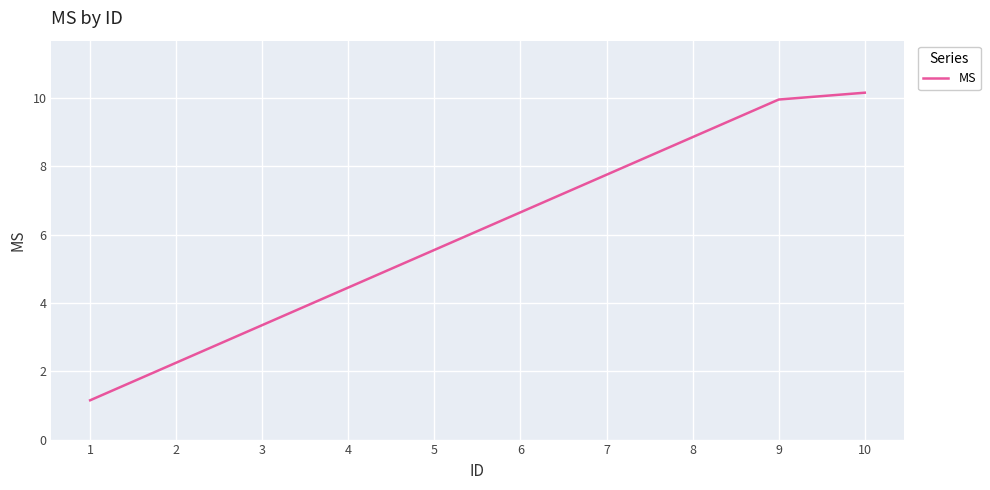

What is the difference between the maximum and second lowest values?

7.9